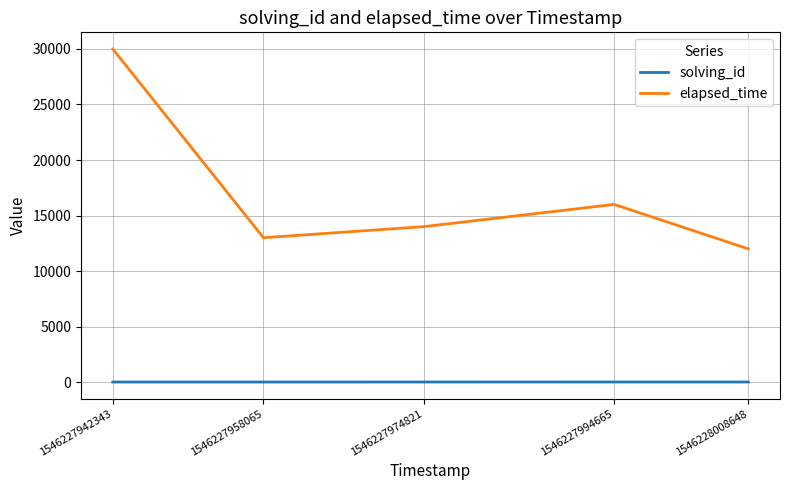

Is the value of elapsed_time at 1546227958065 greater than the value of solving_id at 1546227942343?

Yes